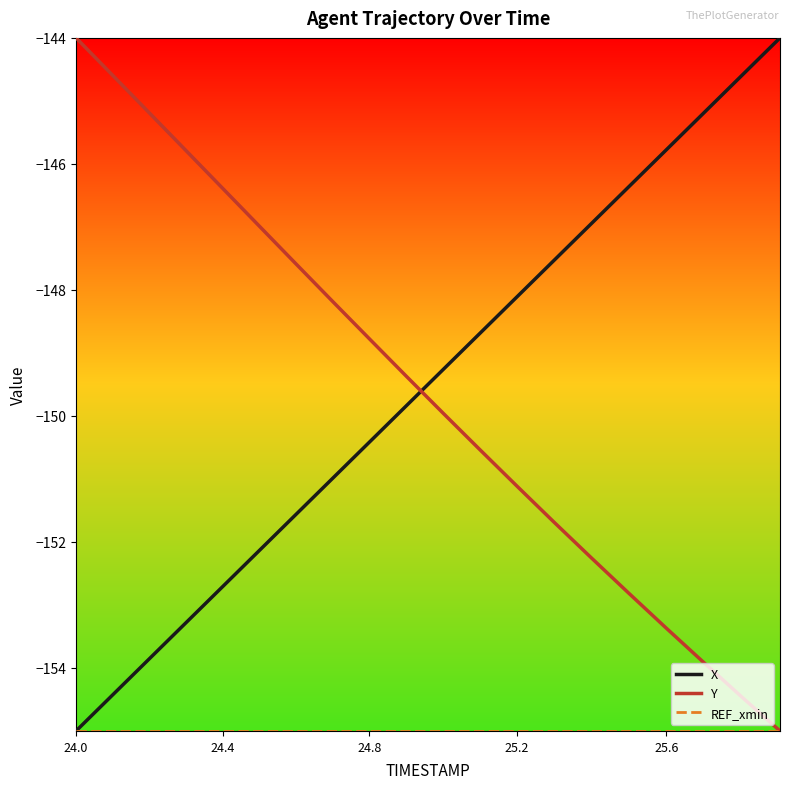

What is the greatest value displayed?

-144.0